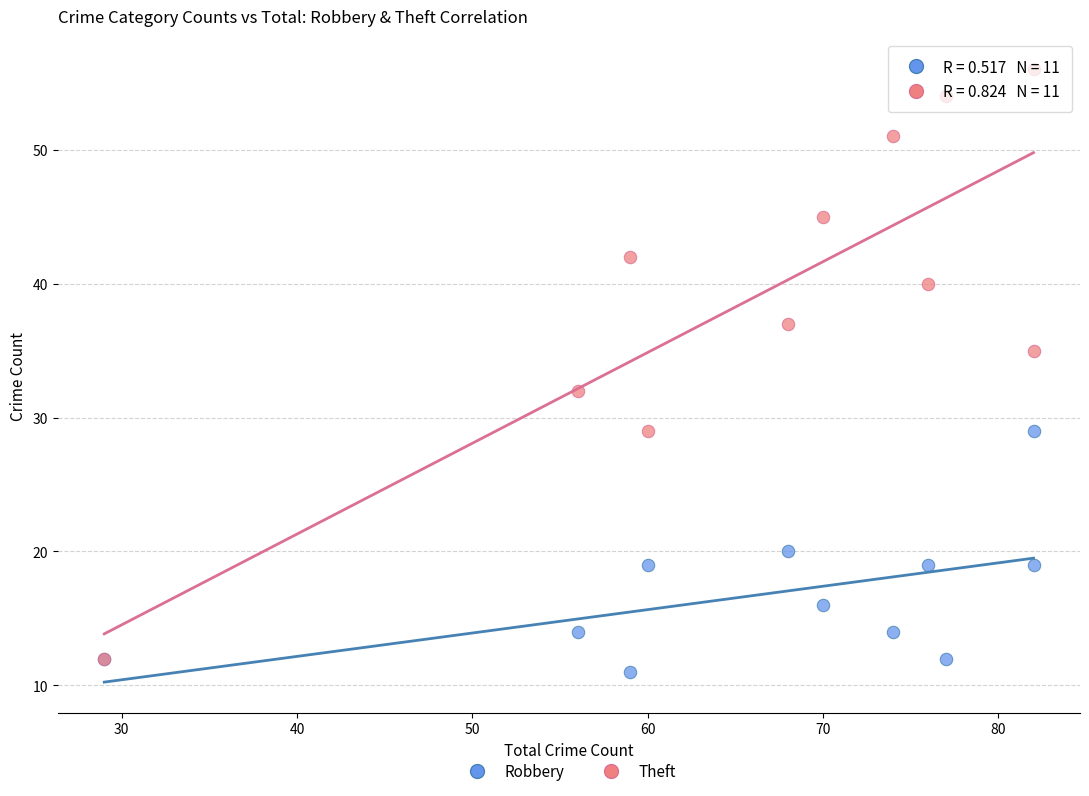

What are all the series names shown in the legend?

Robbery, Theft